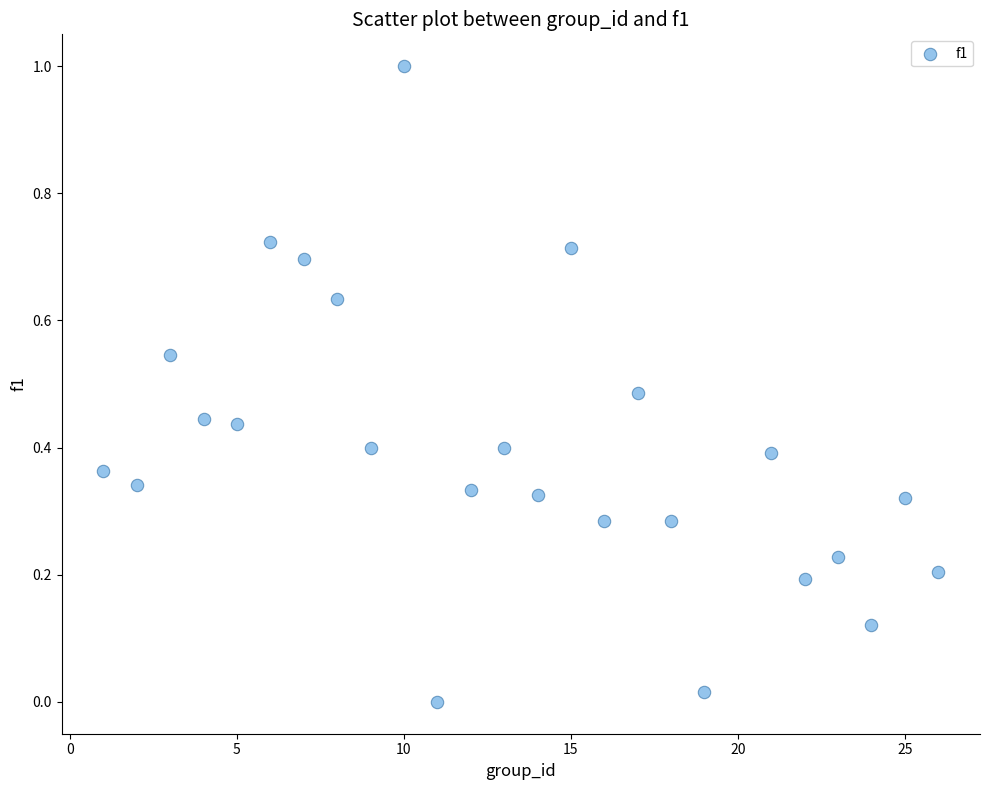

What is the range of X values (max minus min)?

25.0